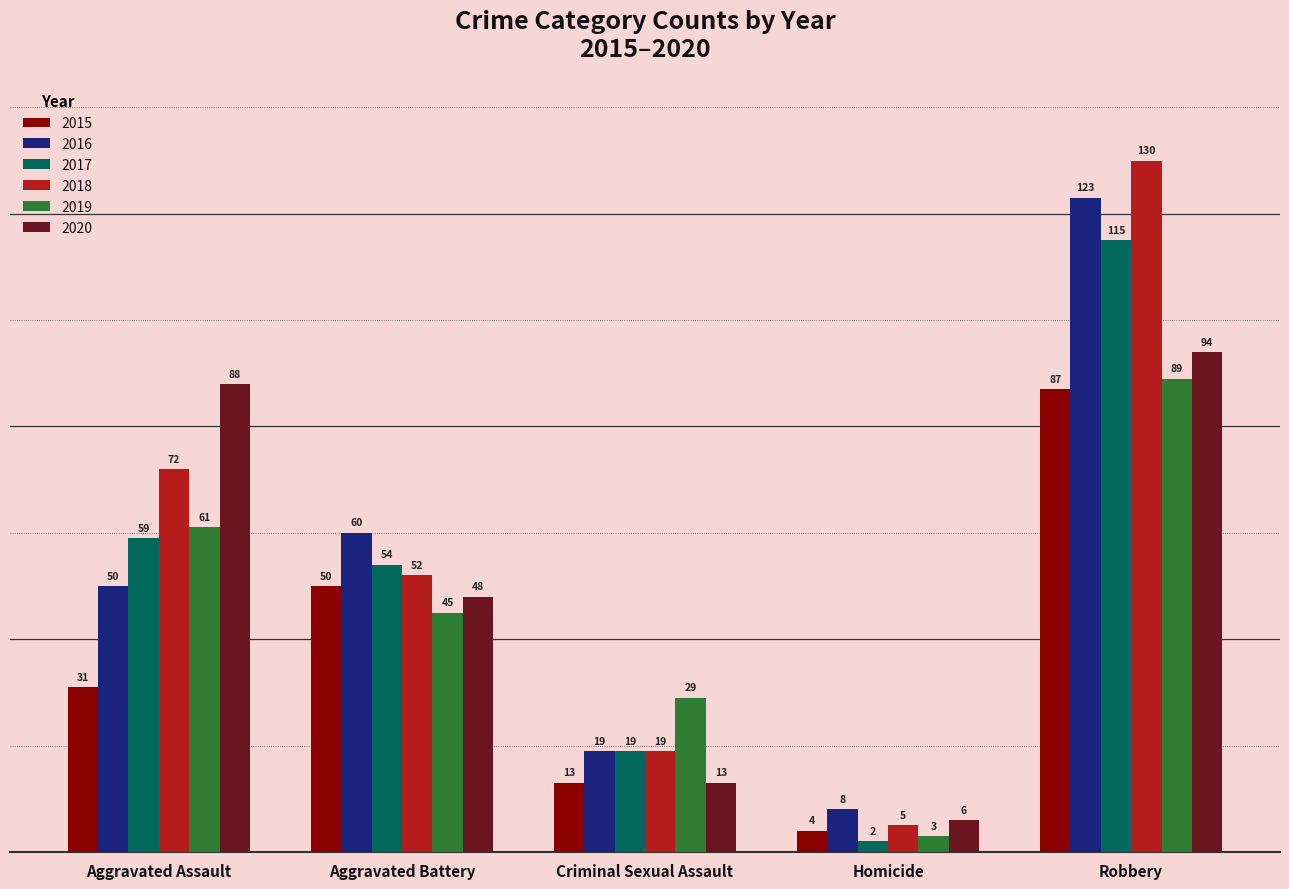

How many values in the 2018 series are below 52?

2